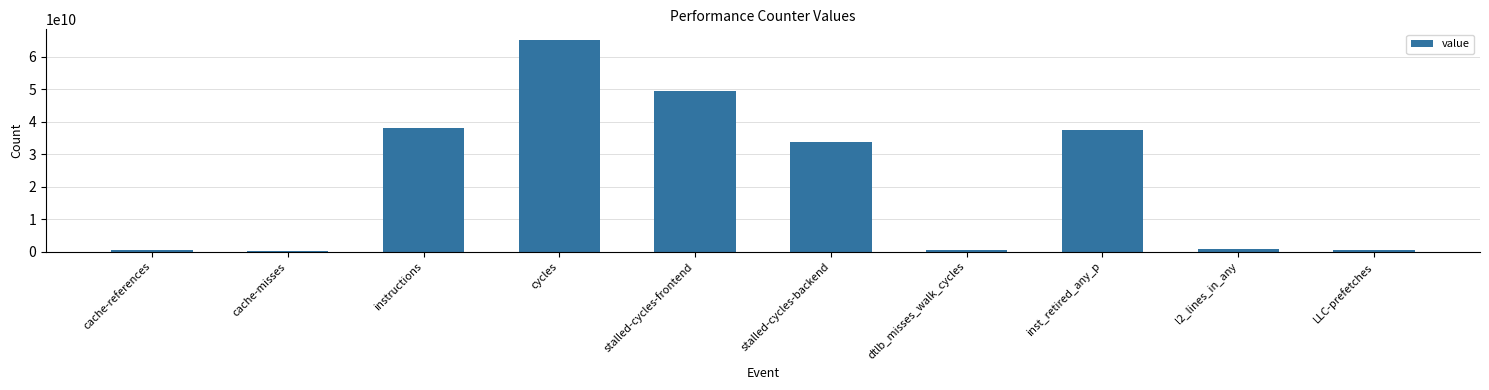

What is the difference between the values at dtlb_misses_walk_cycles and LLC-prefetches?

160889669